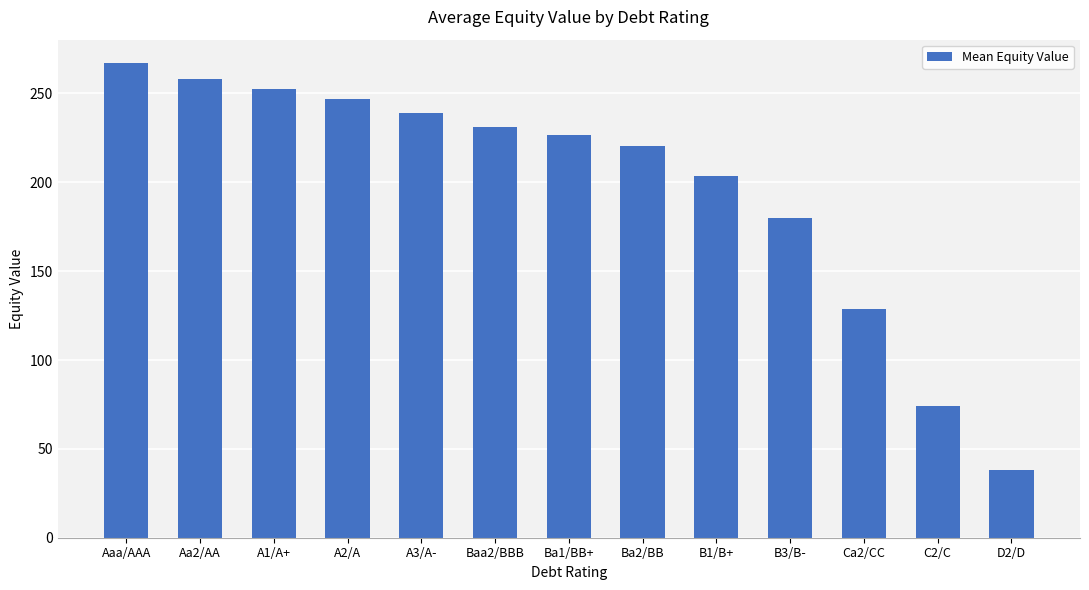

Approximately how many times larger is the value at Aaa/AAA compared to A3/A-?

1.1